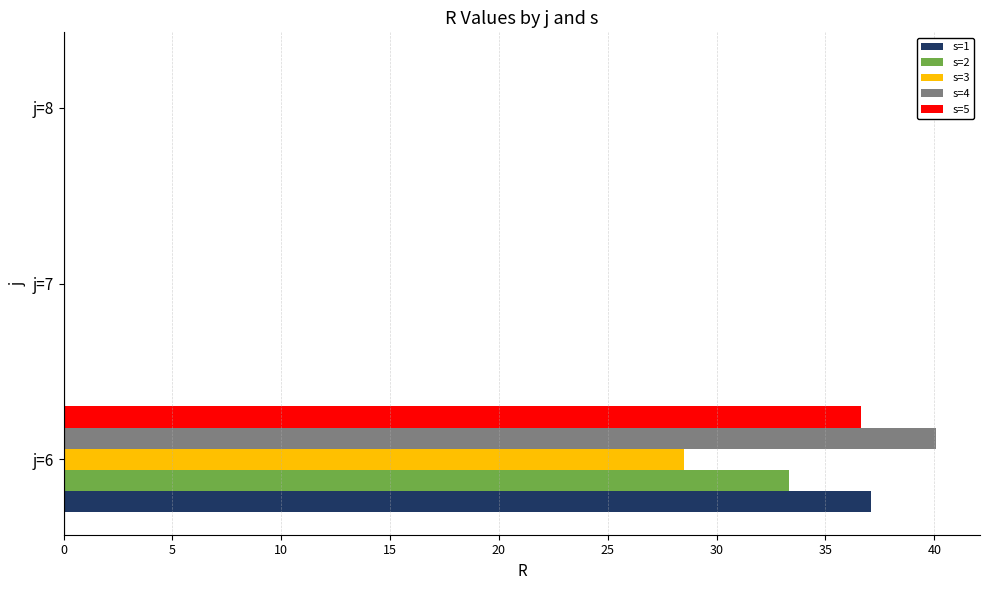

How many bars are there in total?

15